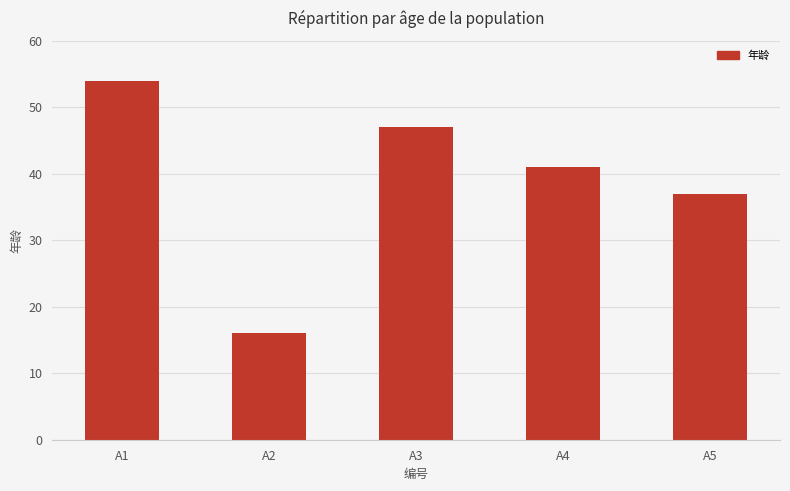

What is the value of the 2nd bar from the left?

16